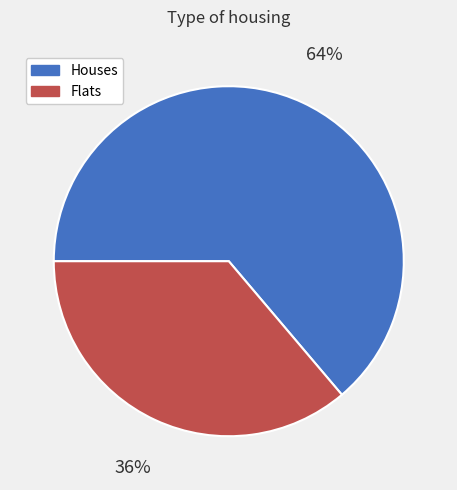

Is there any slice that represents more than half of the pie?

Yes